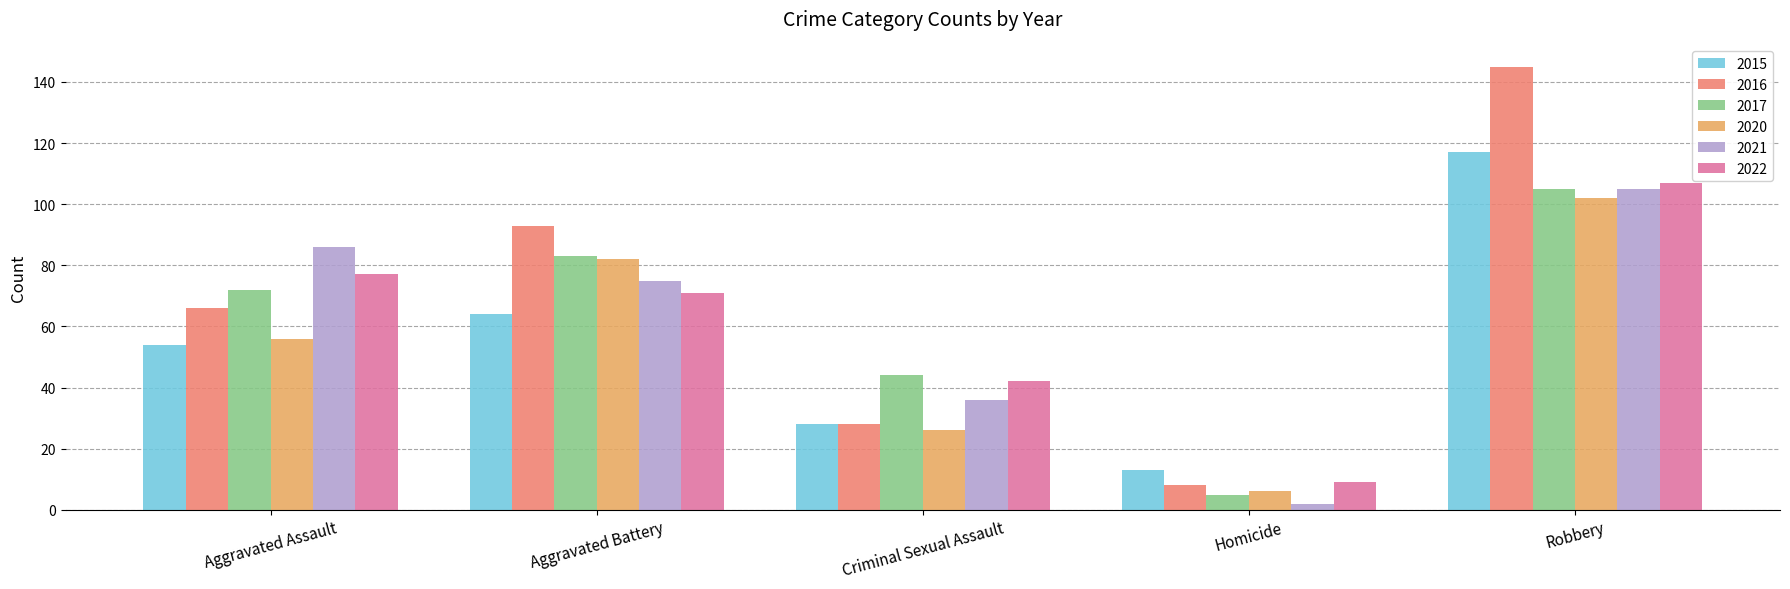

What is the label of the 5th bar from the left?

Robbery